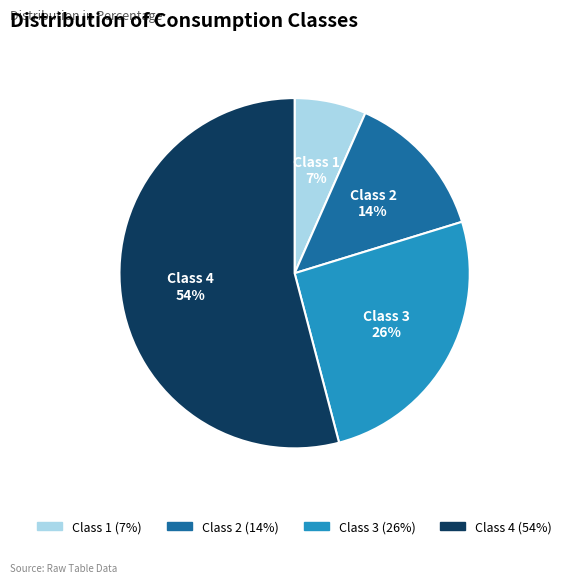

Does Class 3 represent more than half of the total?

No